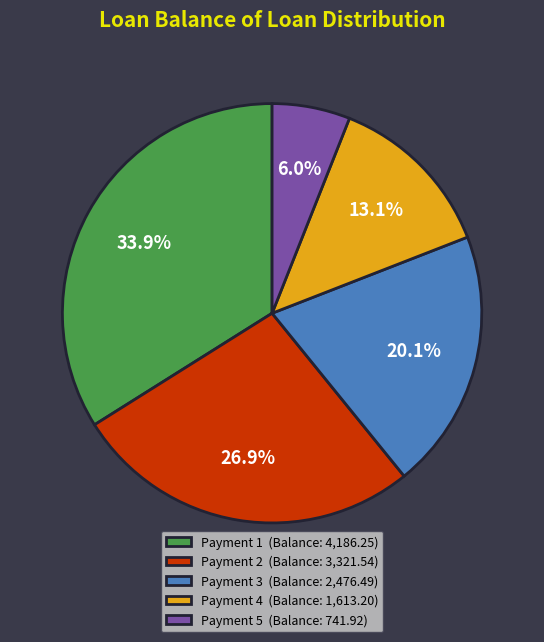

What is the largest slice in the pie chart?

Payment 1 (Balance: 4,186.25)